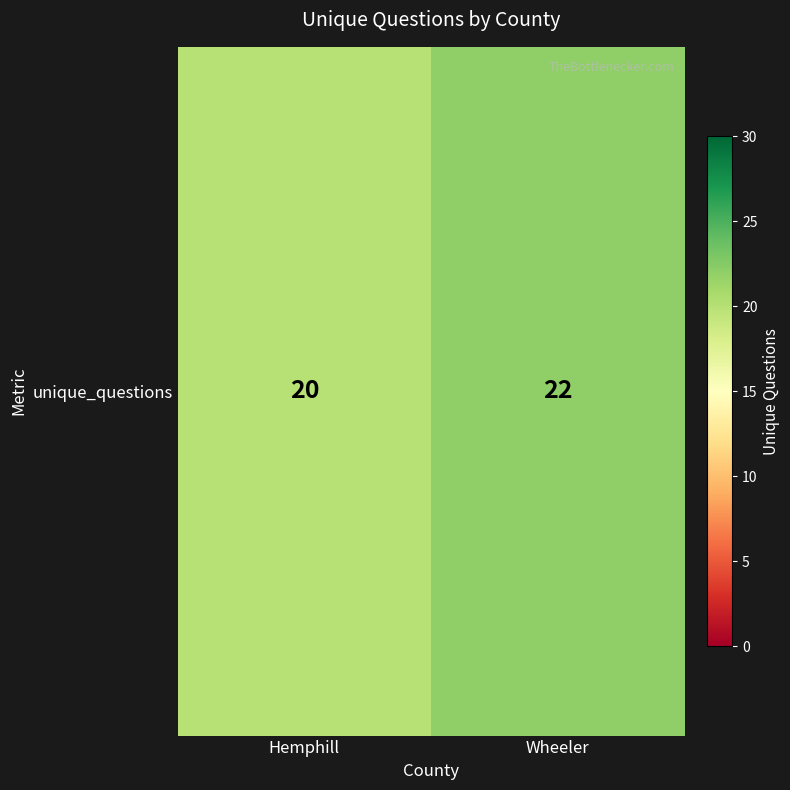

Reading right to left, transcribe all the data shown in this chart.

22	20